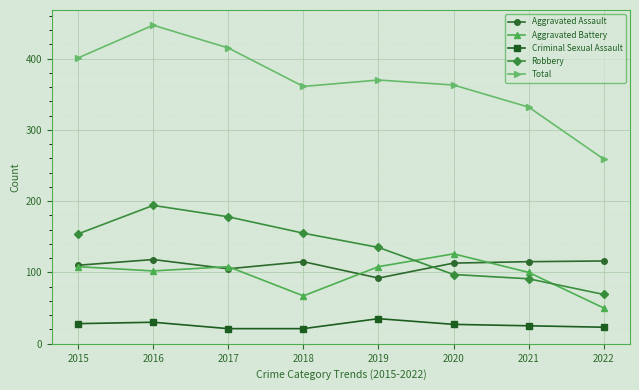

How many data points in Criminal Sexual Assault are less than 27?

4